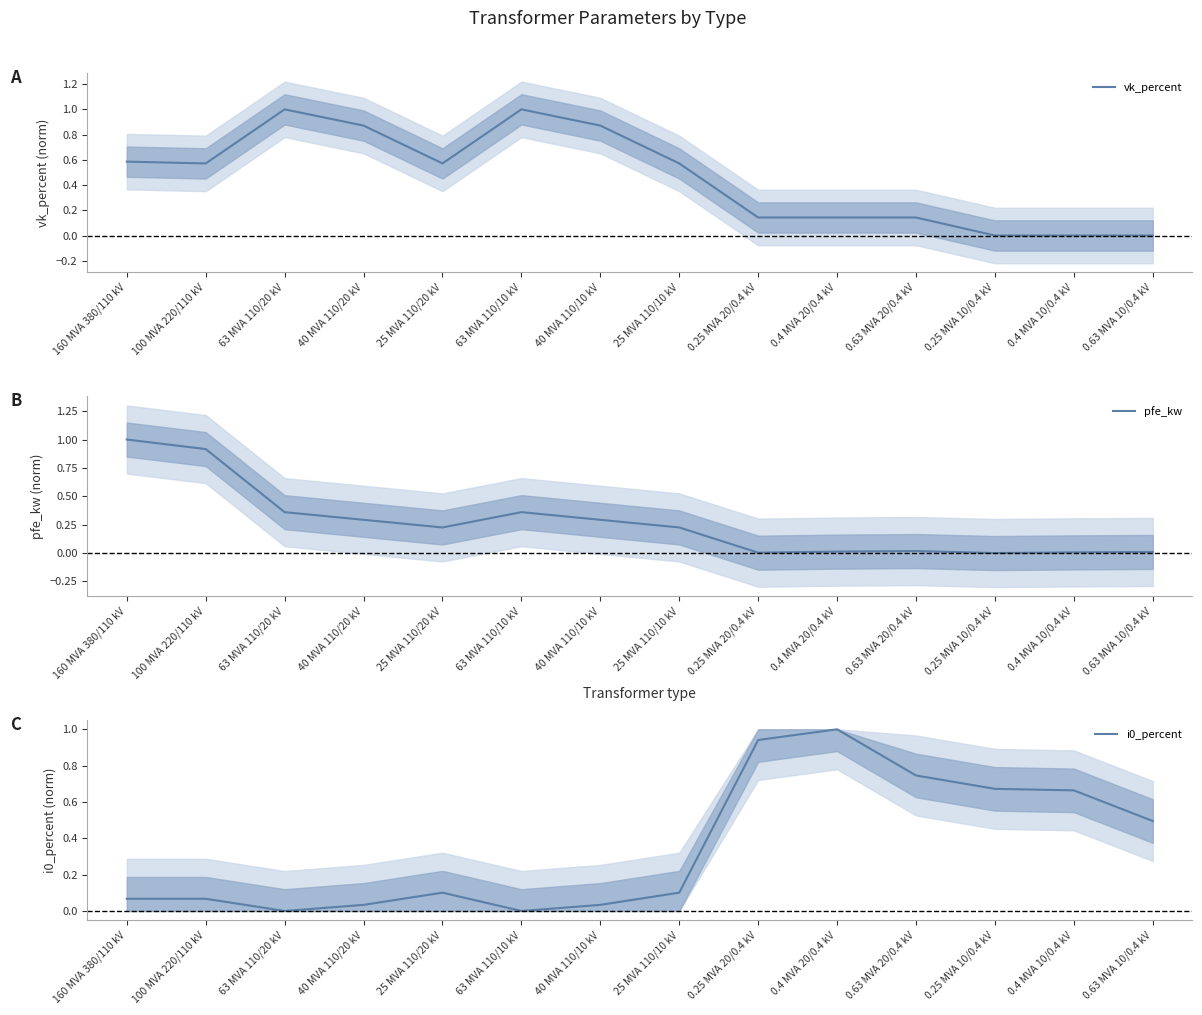

List the labels in order of i0_percent value, smallest first.

63 MVA 110/20 kV, 63 MVA 110/10 kV, 40 MVA 110/20 kV, 40 MVA 110/10 kV, 160 MVA 380/110 kV, 100 MVA 220/110 kV, 25 MVA 110/20 kV, 25 MVA 110/10 kV, 0.63 MVA 10/0.4 kV, 0.4 MVA 10/0.4 kV, 0.25 MVA 10/0.4 kV, 0.63 MVA 20/0.4 kV, 0.25 MVA 20/0.4 kV, 0.4 MVA 20/0.4 kV